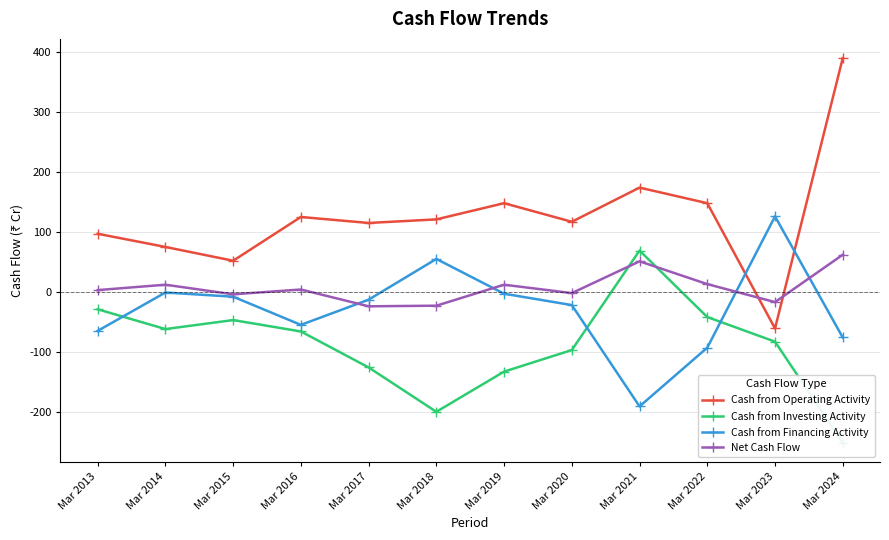

What is the value of the Cash from Operating Activity point at the 7th from the left?

148